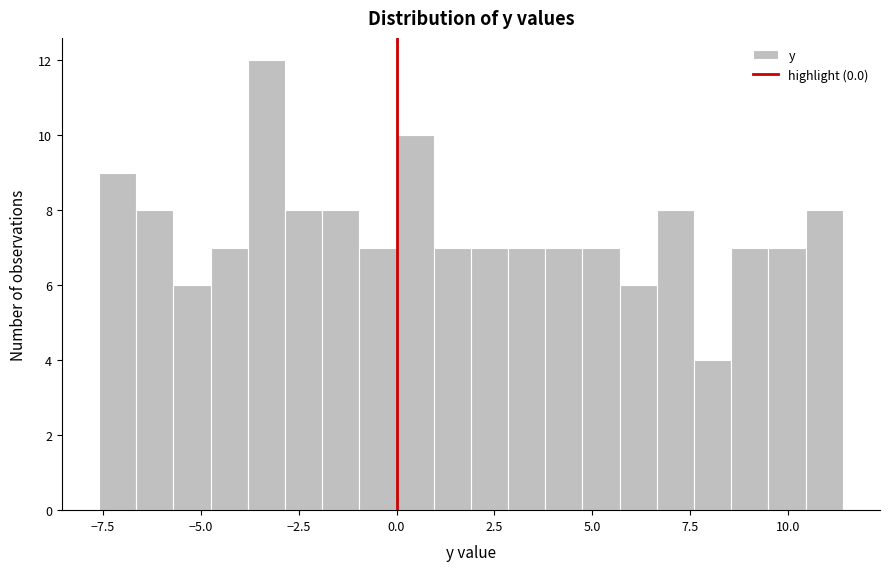

Read against the x-axis, roughly where is the centre of the tallest bar?

-3.5